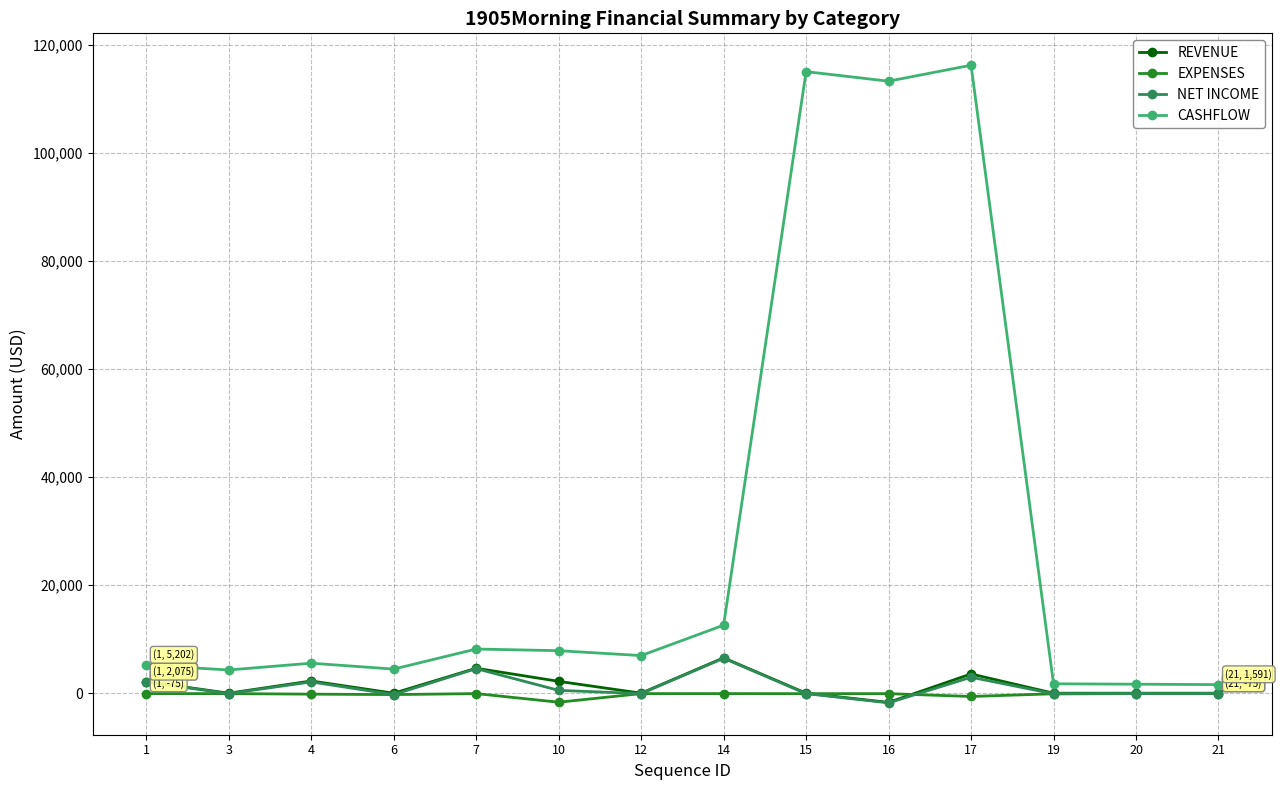

True or false: CASHFLOW has more than 1 interior local peaks.

True